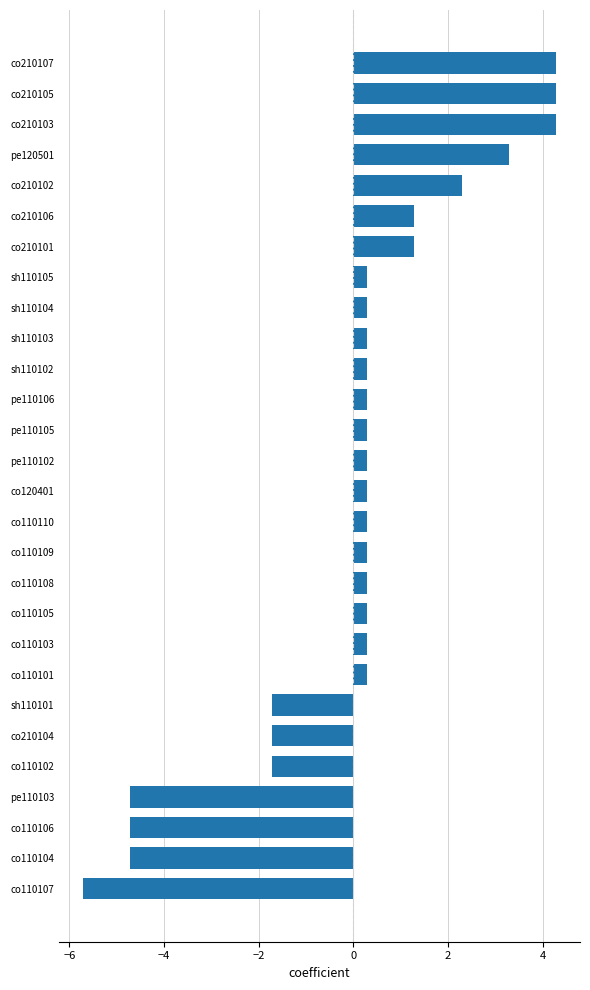

Reading top to bottom, list all the values displayed in this chart.

4.3	4.3	4.3	3.3	2.3	1.3	1.3	0.3	0.3	0.3	0.3	0.3	0.3	0.3	0.3	0.3	0.3	0.3	0.3	0.3	0.3	-1.7	-1.7	-1.7	-4.7	-4.7	-4.7	-5.7